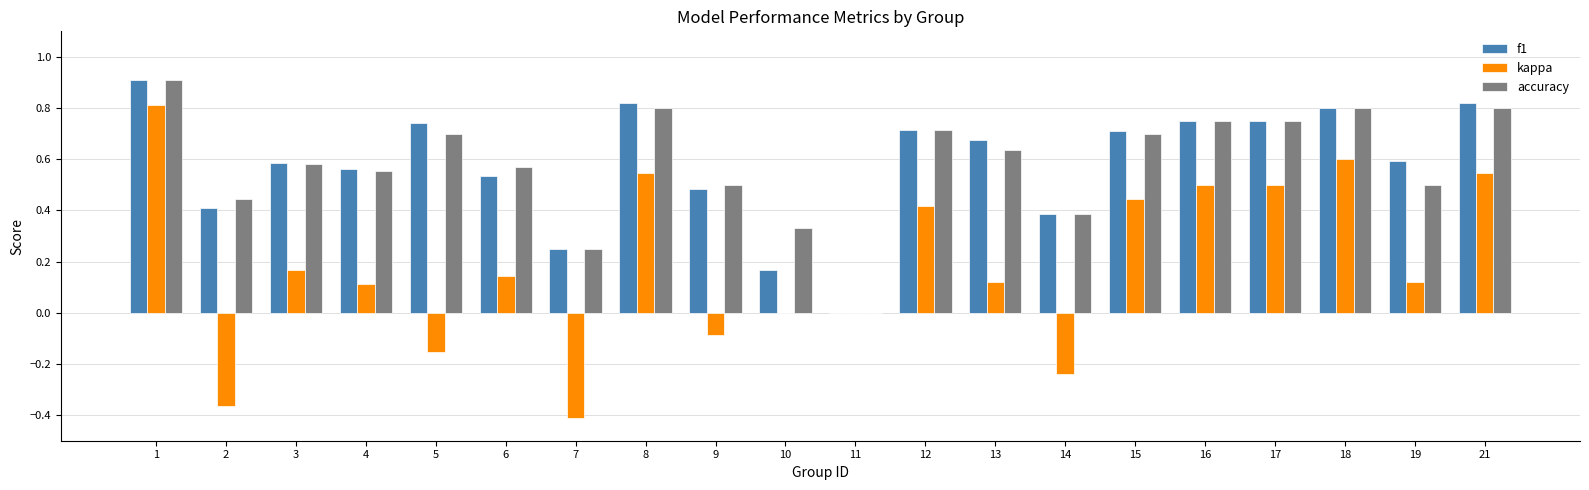

How many data points in f1 are above 0?

19